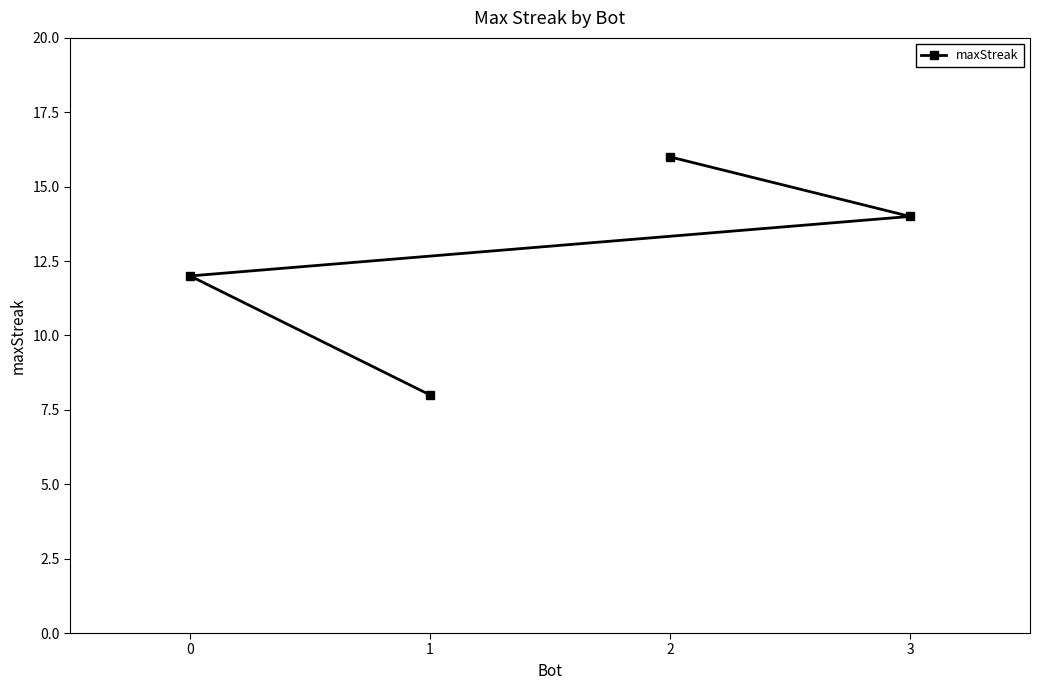

Rank the categories by value from highest to lowest.

2, 3, 0, 1